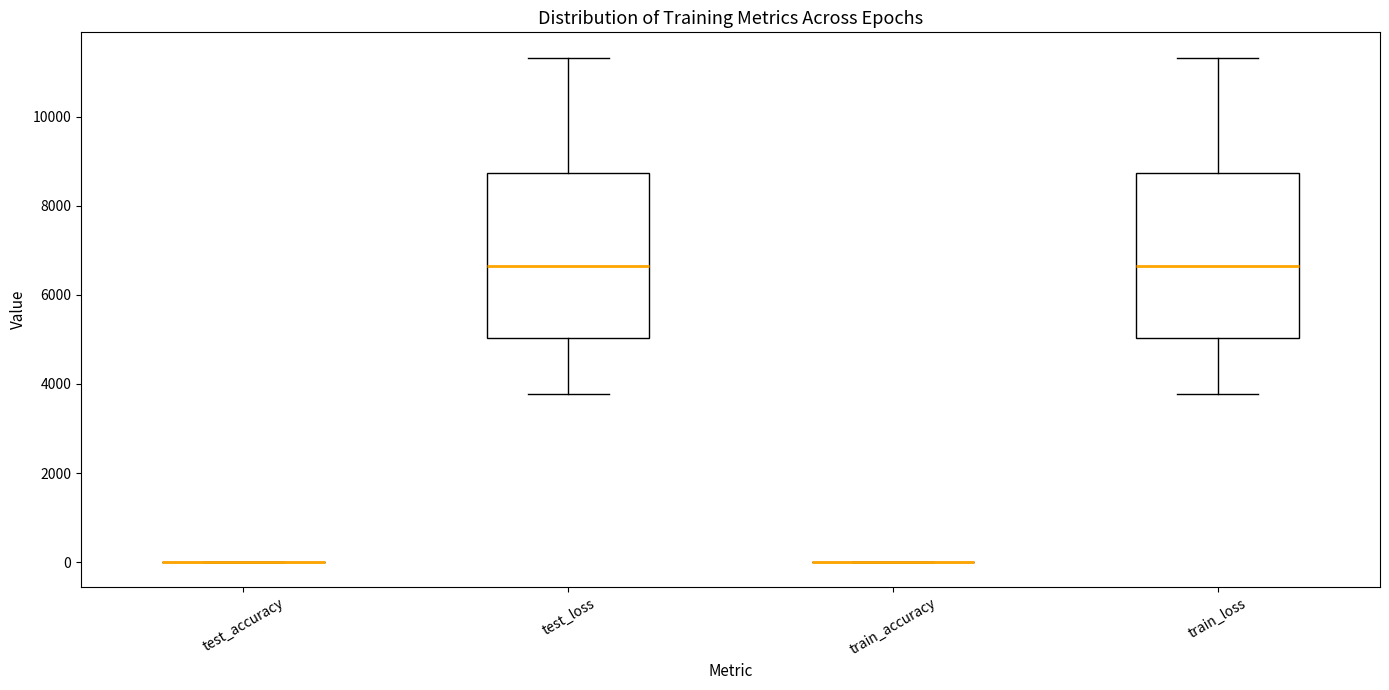

Where does the upper whisker of the box for test_loss end on the y-axis? The values are not printed on the chart, so give them approximately, as read against the axis.

11400